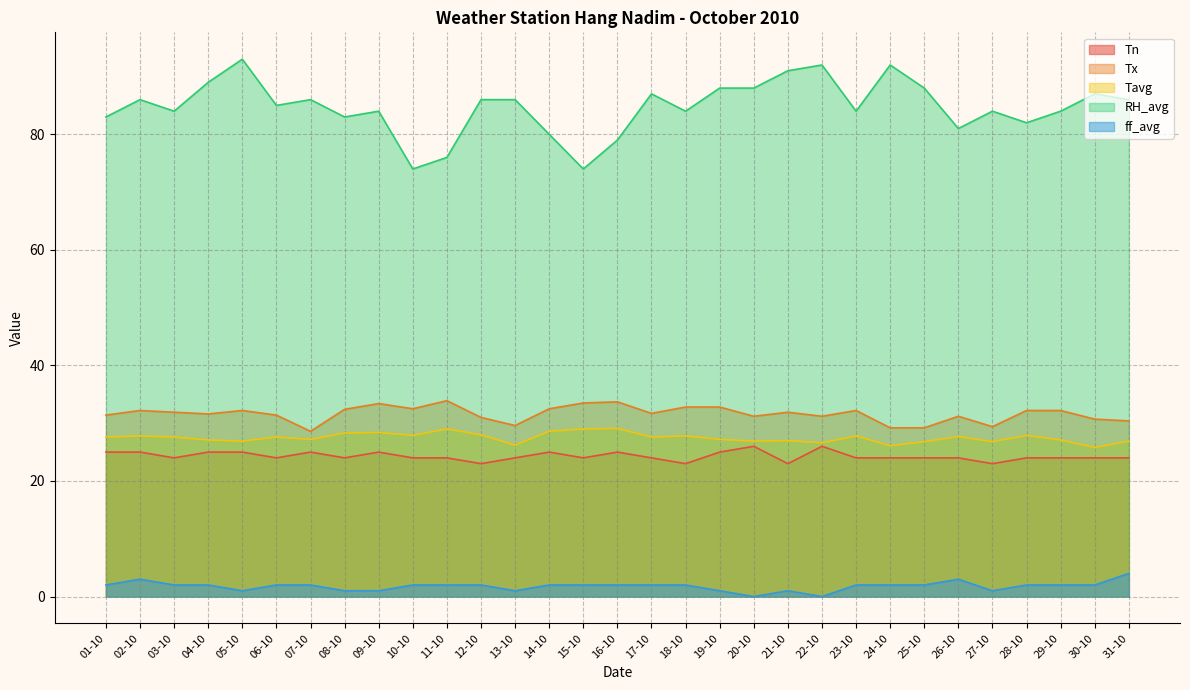

Reading left to right, what are all the values shown in this chart?

Tn: 01-10=25.0	02-10=25.0	03-10=24.0	04-10=25.0	05-10=25.0	06-10=24.0	07-10=25.0	08-10=24.0	09-10=25.0	10-10=24.0	11-10=24.0	12-10=23.0	13-10=24.0	14-10=25.0	15-10=24.0	16-10=25.0	17-10=24.0	18-10=23.0	19-10=25.0	20-10=26.0	21-10=23.0	22-10=26.0	23-10=24.0	24-10=24.0	25-10=24.0	26-10=24.0	27-10=23.0	28-10=24.0	29-10=24.0	30-10=24.0	31-10=24.0
Tx: 01-10=31.4	02-10=32.2	03-10=31.9	04-10=31.6	05-10=32.2	06-10=31.4	07-10=28.6	08-10=32.4	09-10=33.4	10-10=32.5	11-10=33.9	12-10=31.0	13-10=29.6	14-10=32.5	15-10=33.5	16-10=33.7	17-10=31.7	18-10=32.8	19-10=32.8	20-10=31.2	21-10=31.9	22-10=31.2	23-10=32.2	24-10=29.2	25-10=29.2	26-10=31.2	27-10=29.4	28-10=32.2	29-10=32.2	30-10=30.7	31-10=30.4
Tavg: 01-10=27.6	02-10=27.8	03-10=27.6	04-10=27.1	05-10=26.9	06-10=27.6	07-10=27.2	08-10=28.3	09-10=28.4	10-10=27.9	11-10=29.0	12-10=28.0	13-10=26.2	14-10=28.6	15-10=29.0	16-10=29.1	17-10=27.6	18-10=27.8	19-10=27.2	20-10=26.9	21-10=27.0	22-10=26.6	23-10=27.8	24-10=26.1	25-10=26.8	26-10=27.7	27-10=26.8	28-10=27.9	29-10=27.1	30-10=25.8	31-10=26.9
RH_avg: 01-10=83.0	02-10=86.0	03-10=84.0	04-10=89.0	05-10=93.0	06-10=85.0	07-10=86.0	08-10=83.0	09-10=84.0	10-10=74.0	11-10=76.0	12-10=86.0	13-10=86.0	14-10=80.0	15-10=74.0	16-10=79.0	17-10=87.0	18-10=84.0	19-10=88.0	20-10=88.0	21-10=91.0	22-10=92.0	23-10=84.0	24-10=92.0	25-10=88.0	26-10=81.0	27-10=84.0	28-10=82.0	29-10=84.0	30-10=87.0	31-10=86.0
ff_avg: 01-10=2.0	02-10=3.0	03-10=2.0	04-10=2.0	05-10=1.0	06-10=2.0	07-10=2.0	08-10=1.0	09-10=1.0	10-10=2.0	11-10=2.0	12-10=2.0	13-10=1.0	14-10=2.0	15-10=2.0	16-10=2.0	17-10=2.0	18-10=2.0	19-10=1.0	20-10=0.0	21-10=1.0	22-10=0.0	23-10=2.0	24-10=2.0	25-10=2.0	26-10=3.0	27-10=1.0	28-10=2.0	29-10=2.0	30-10=2.0	31-10=4.0